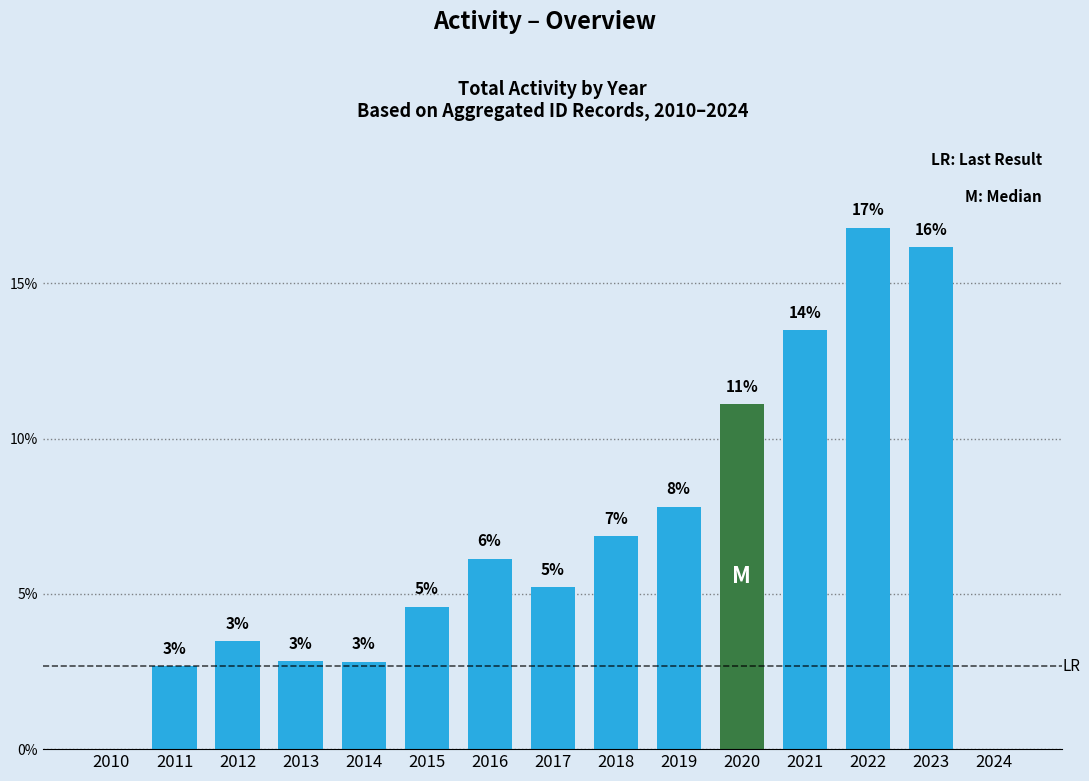

What is the sum of the values at 2015 and 2022?

21.4